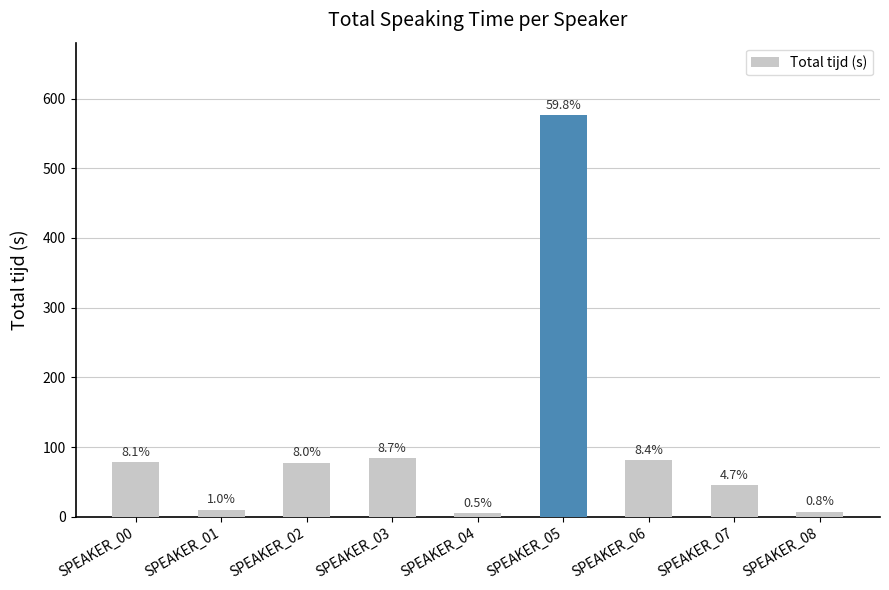

Is it true that the value at SPEAKER_04 is 7.1?

False